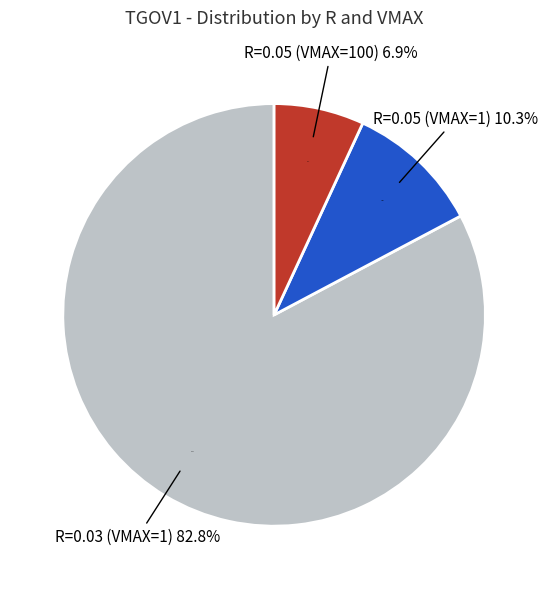

How many segments does this pie chart have?

2